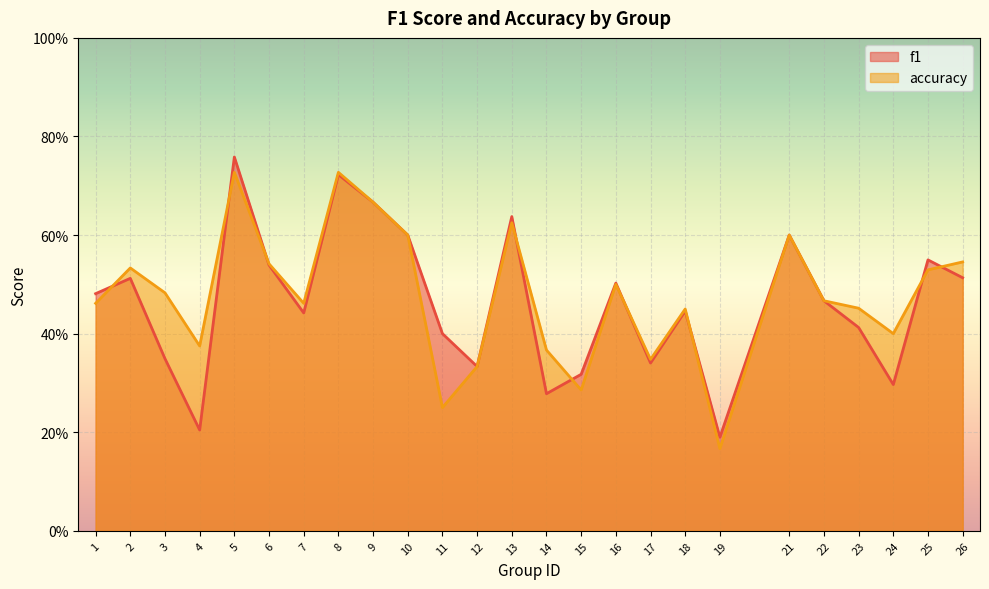

The value of f1 at 4 is 0.3. True or false?

False